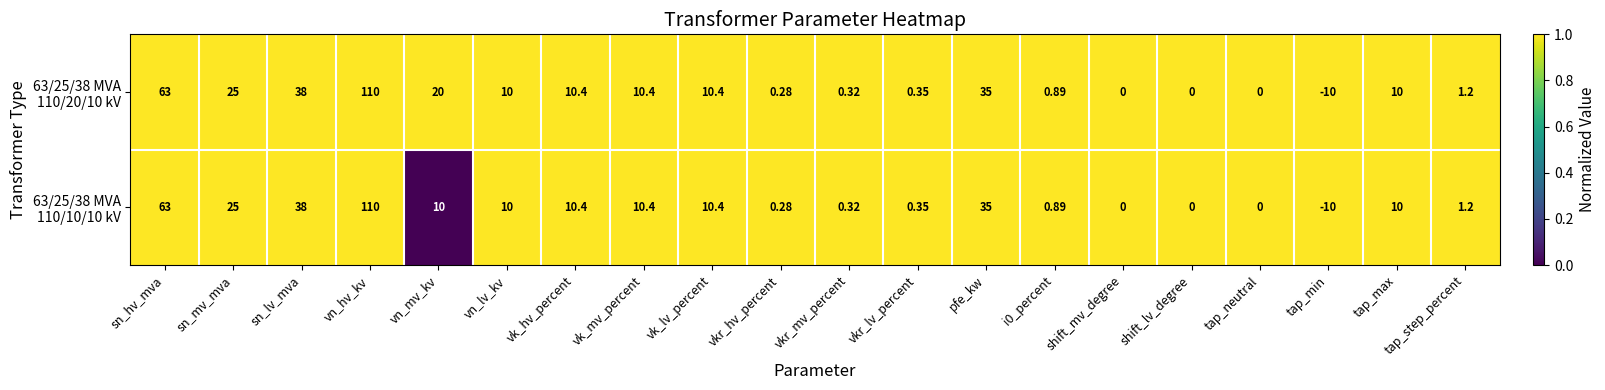

At which category is the sum across all series the highest?

vn_hv_kv